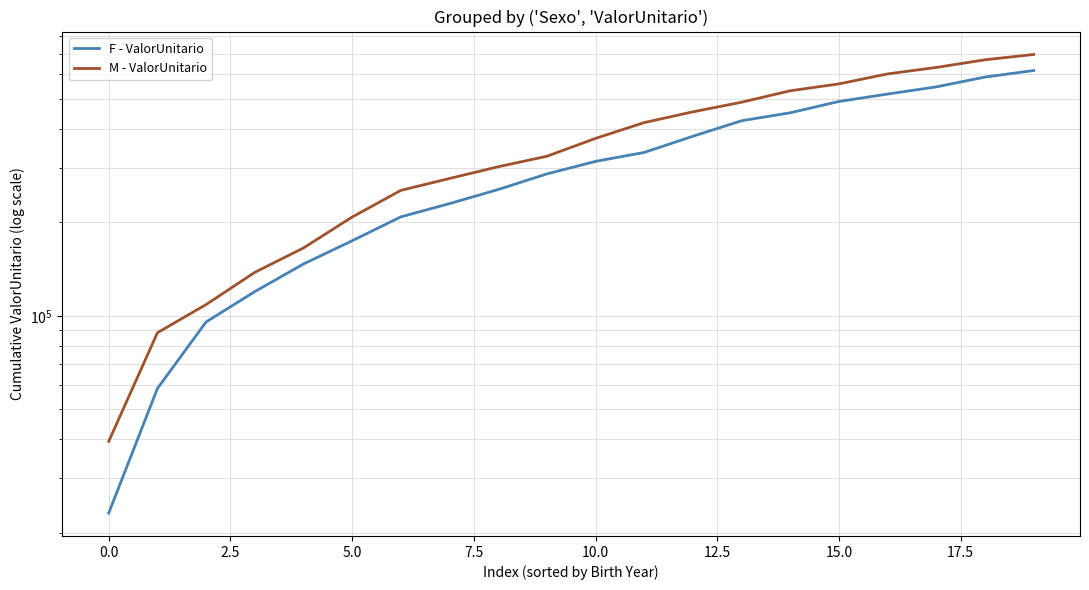

Which has a higher value, 17.5 or 0.0?

17.5